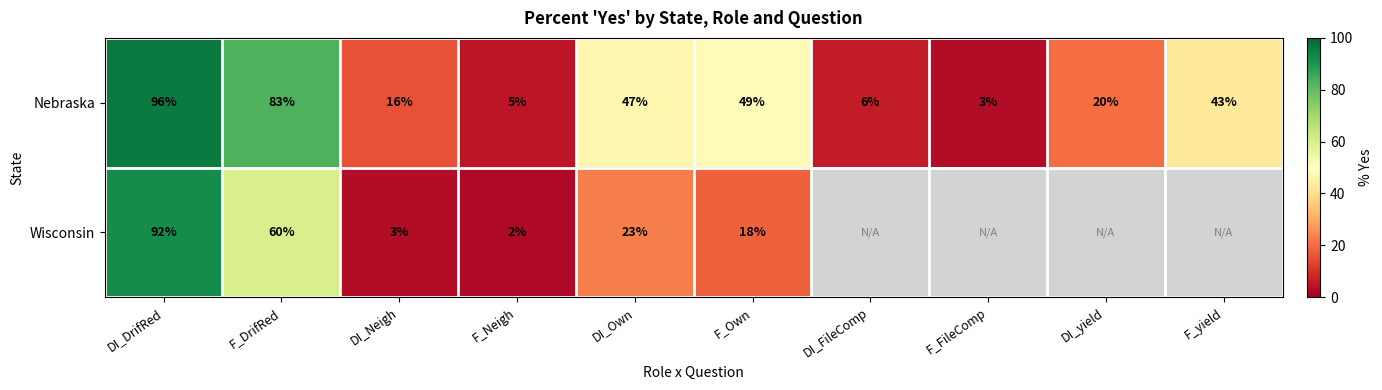

How many values in the Nebraska series are below 43?

5